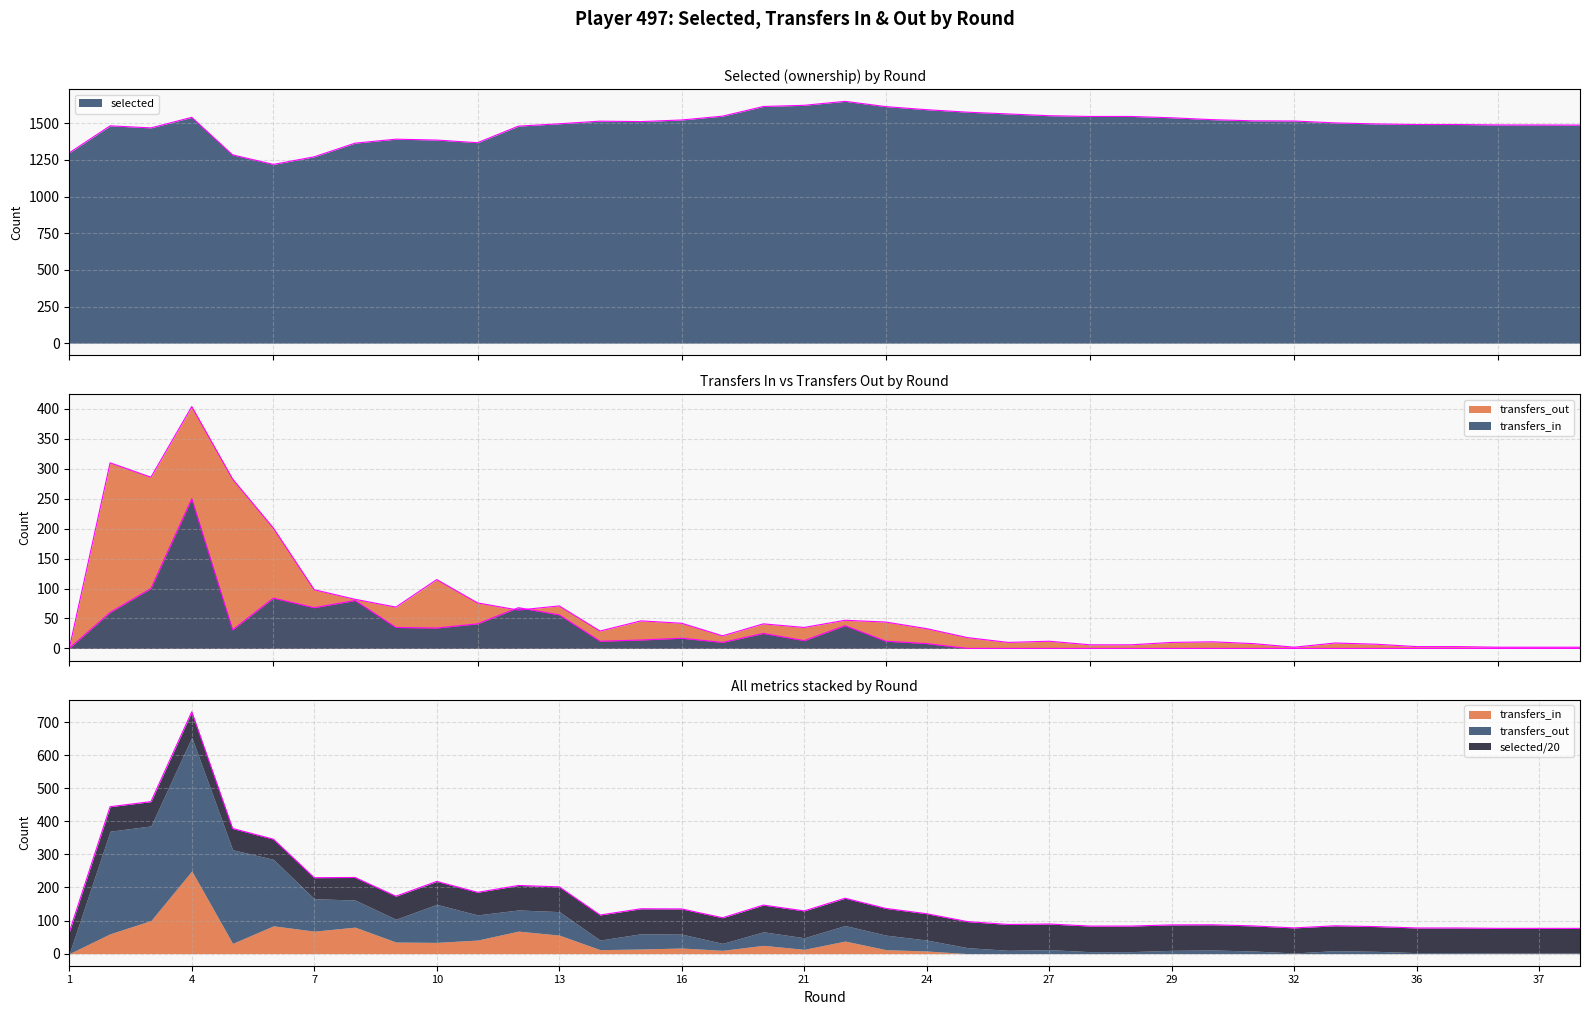

What are all the series names shown in the legend?

selected, transfers_in, transfers_out